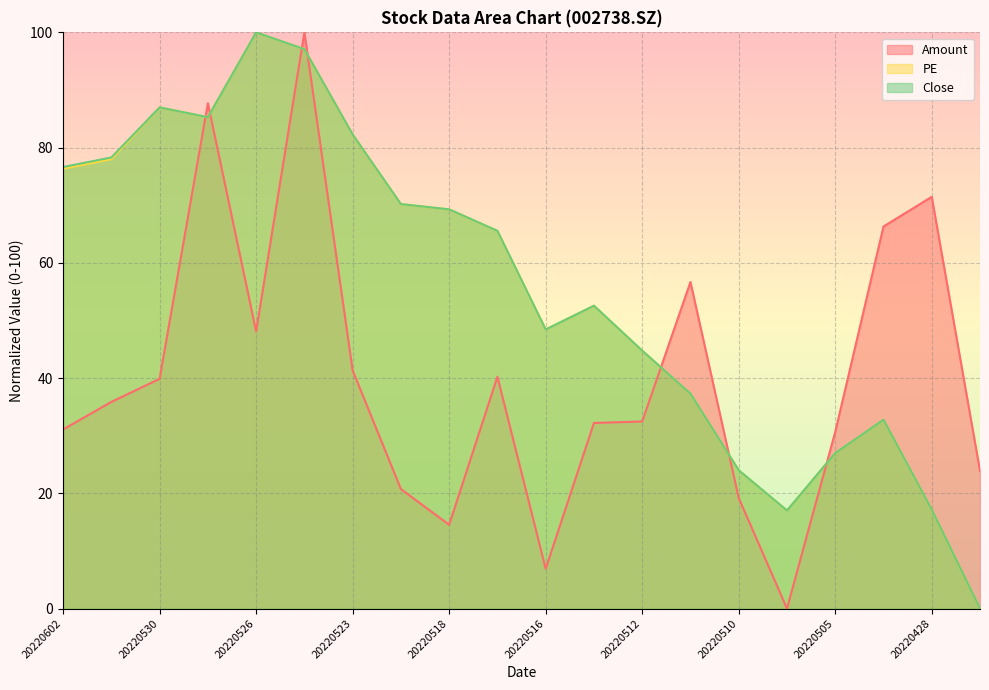

Does the chart display data point markers on the line(s)?

No